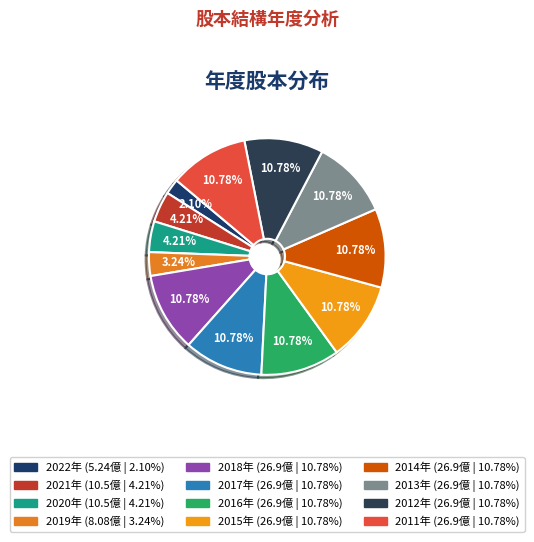

Which slice is the smallest?

2022